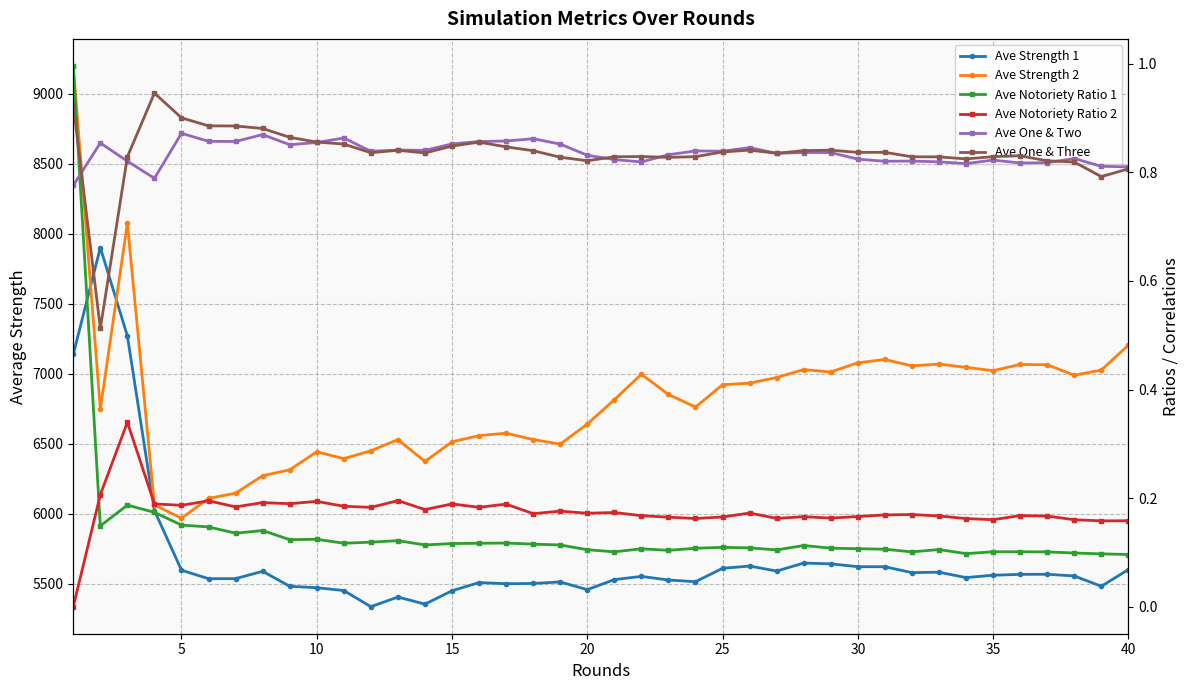

Which series has the largest total across all categories?

Ave Strength 2